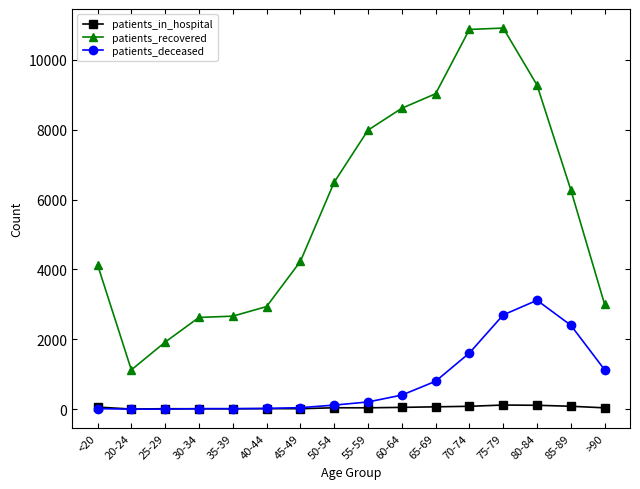

List the series in order of their peak value, highest first.

patients_recovered, patients_deceased, patients_in_hospital